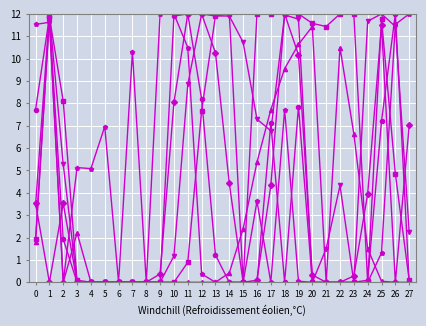

What is the spread (max minus min) of values at 9?

12.0